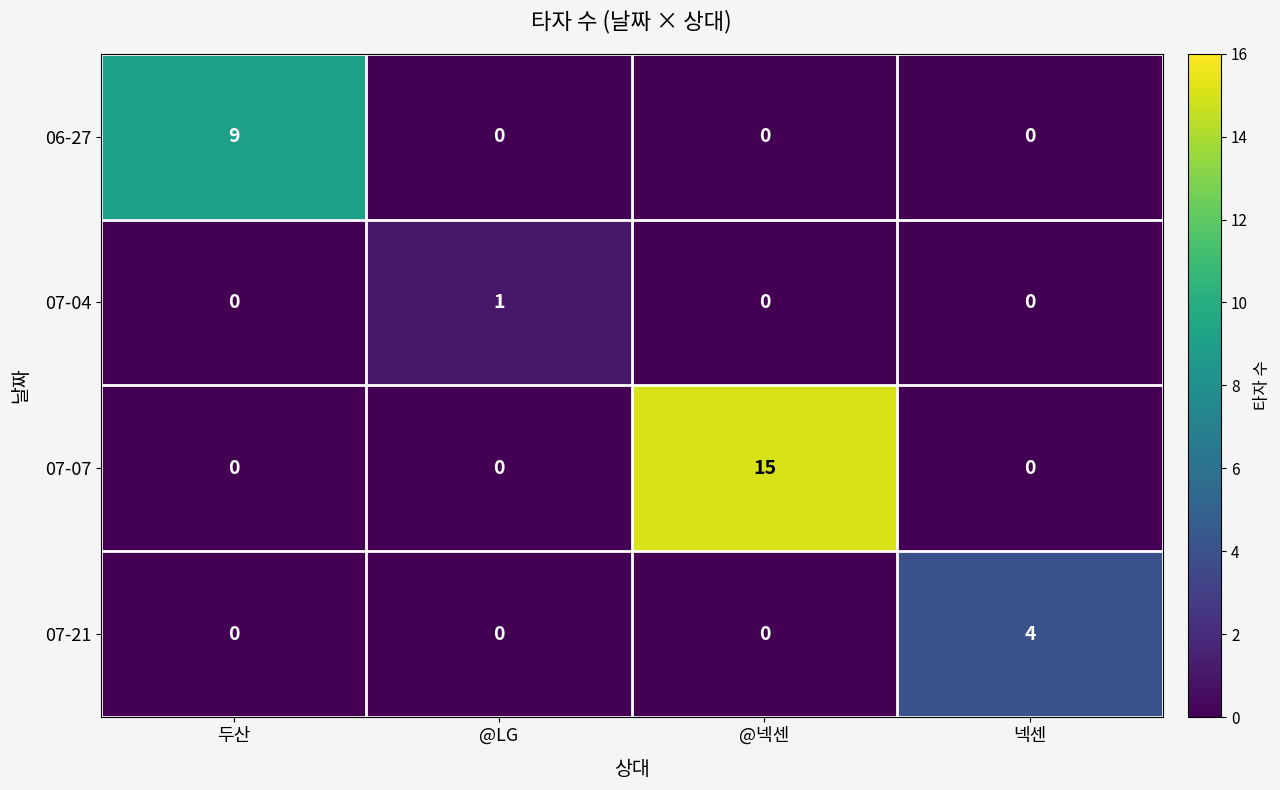

Reading right to left, list all the values displayed in this chart.

06-27: 넥센=0	@넥센=0	@LG=0	두산=9
07-04: 넥센=0	@넥센=0	@LG=1	두산=0
07-07: 넥센=0	@넥센=15	@LG=0	두산=0
07-21: 넥센=4	@넥센=0	@LG=0	두산=0